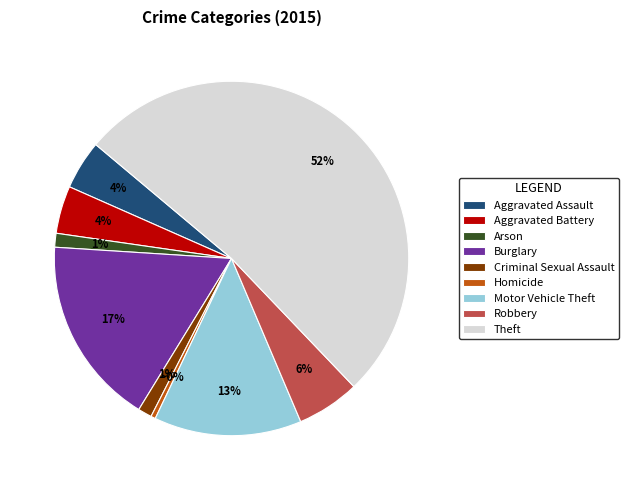

Which slice is the largest?

Theft